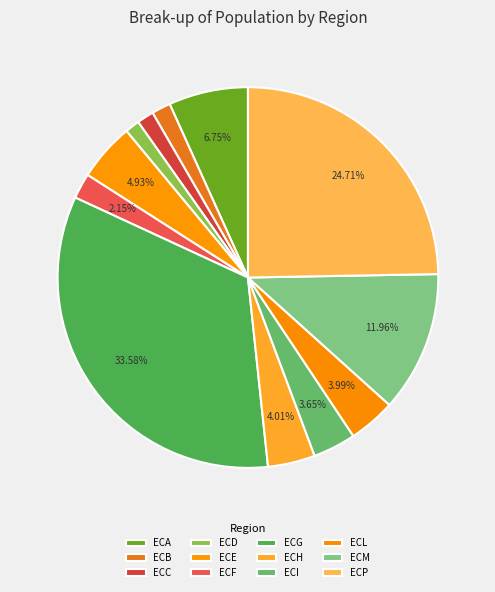

How many slices are in this pie chart?

12